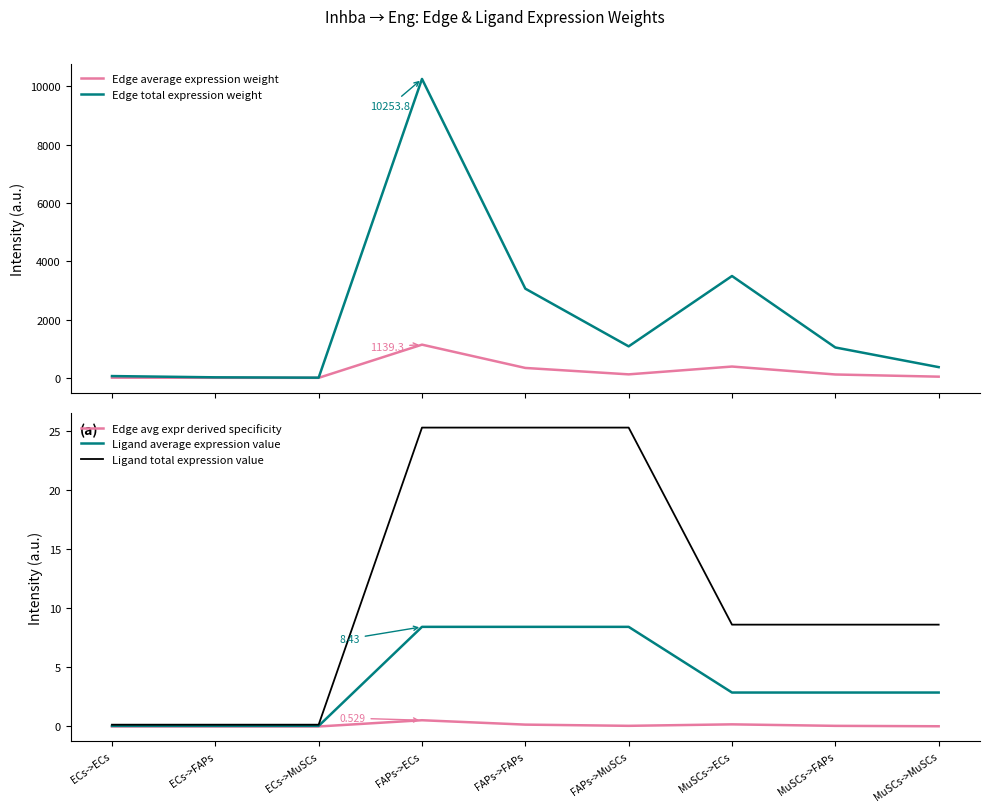

True or false: Edge avg expr derived specificity and Edge average expression weight intersect in this chart.

False